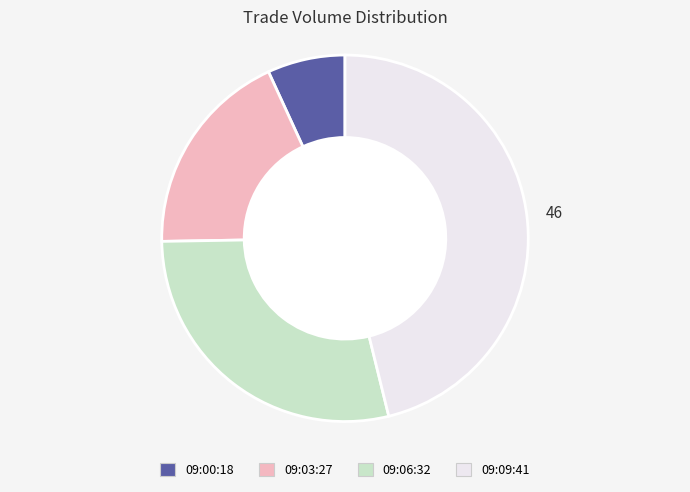

Does any single category account for the majority?

No